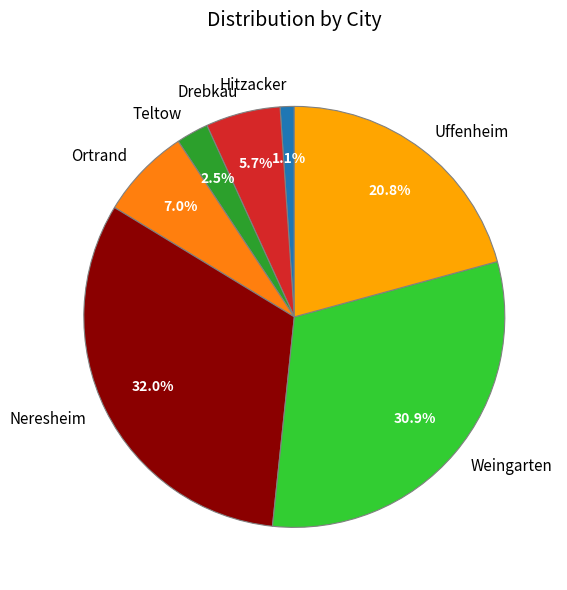

What percentage is the Ortrand slice, to the nearest percent?

7%